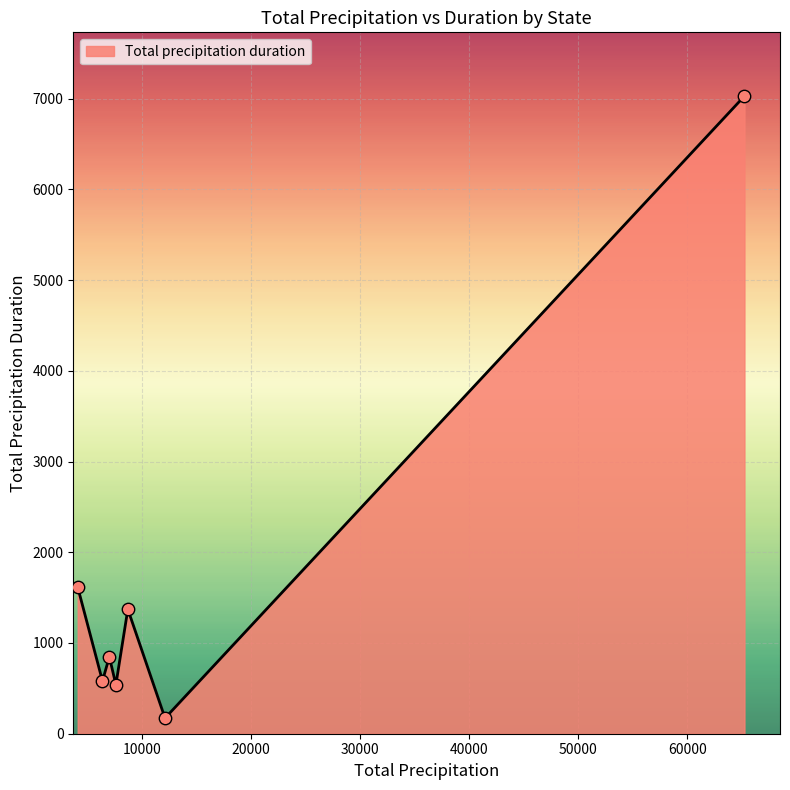

What is the minimum value shown in the chart?

172